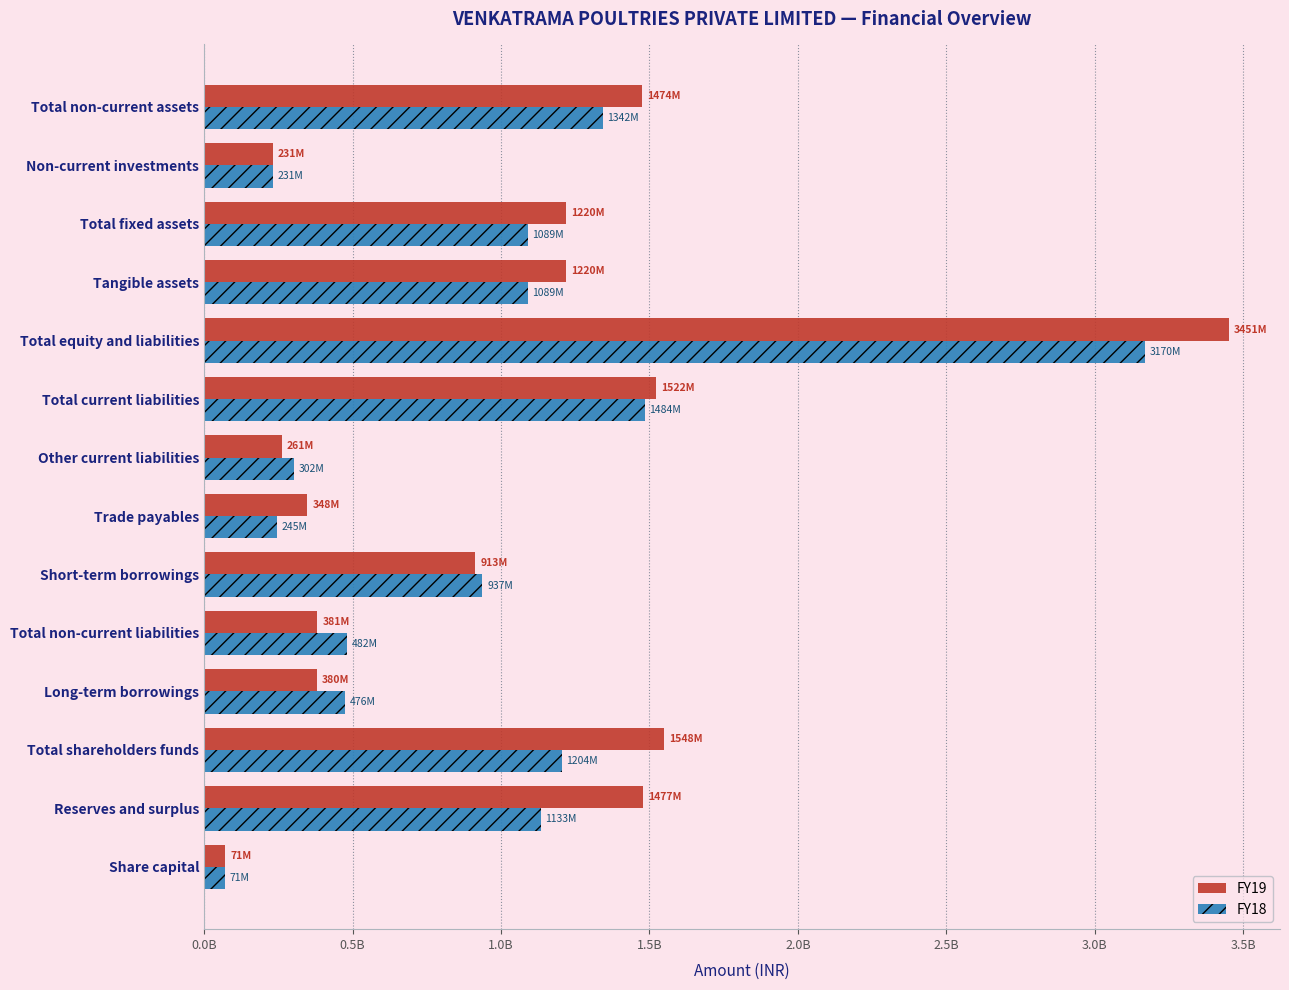

What are all the series names shown in the legend?

FY19, FY18